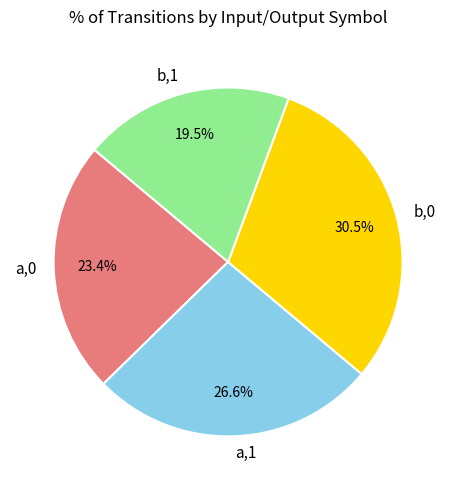

Is the sum of a,0 and b,1 greater than half?

No